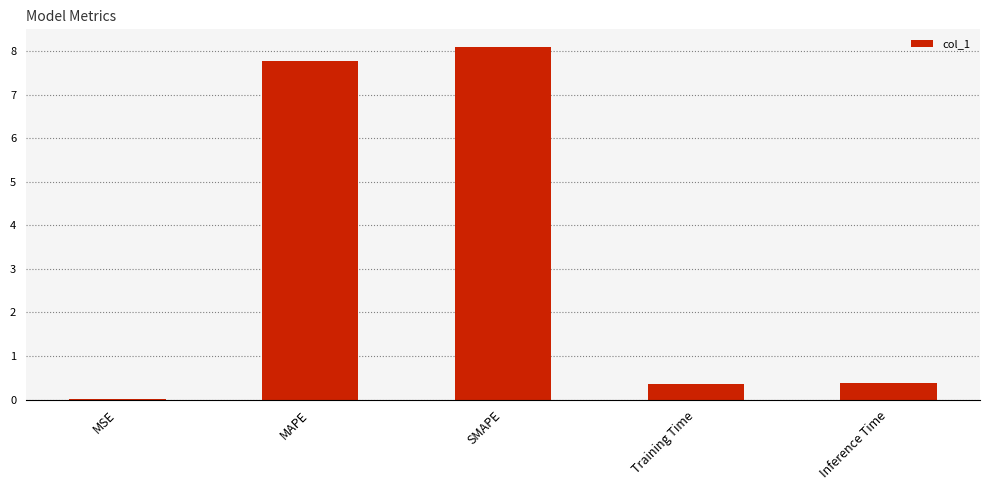

What is the sum of all values?

16.6